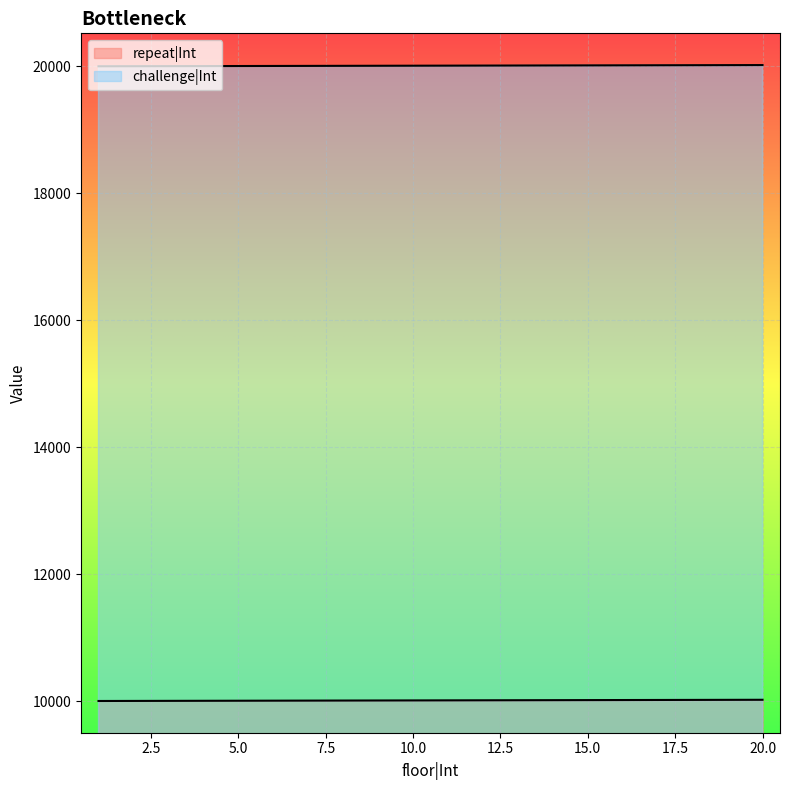

Reading left to right, what are all the values shown in this chart?

repeat|Int: 10001	10002	10003	10004	10005	10006	10007	10008	10009	10010	10011	10012	10013	10014	10015	10016	10017	10018	10019	10020
challenge|Int: 20001	20002	20003	20004	20005	20006	20007	20008	20009	20010	20011	20012	20013	20014	20015	20016	20017	20018	20019	20020